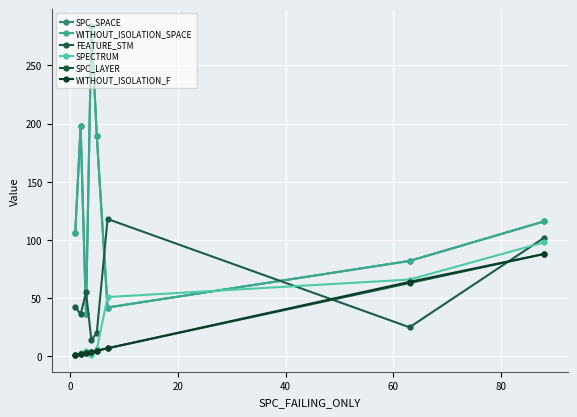

Is this an area chart (filled region under the line)?

No